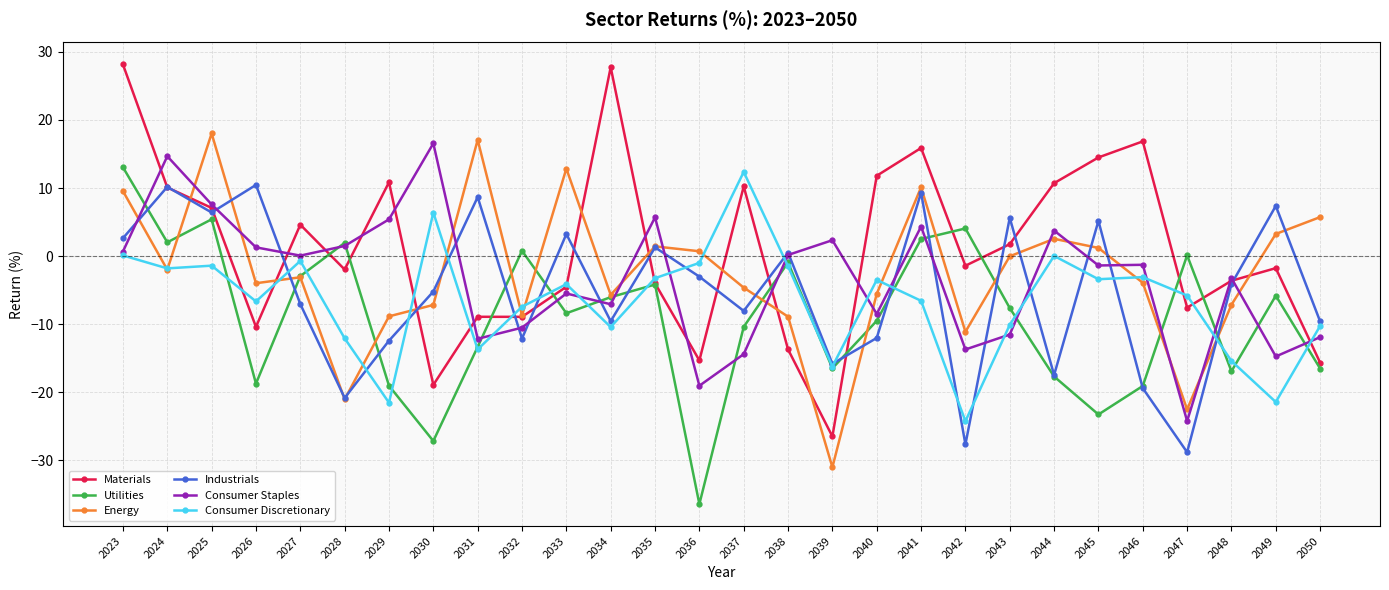

Is the value of Industrials at 2030 greater than the value of Consumer Staples at 2034?

Yes